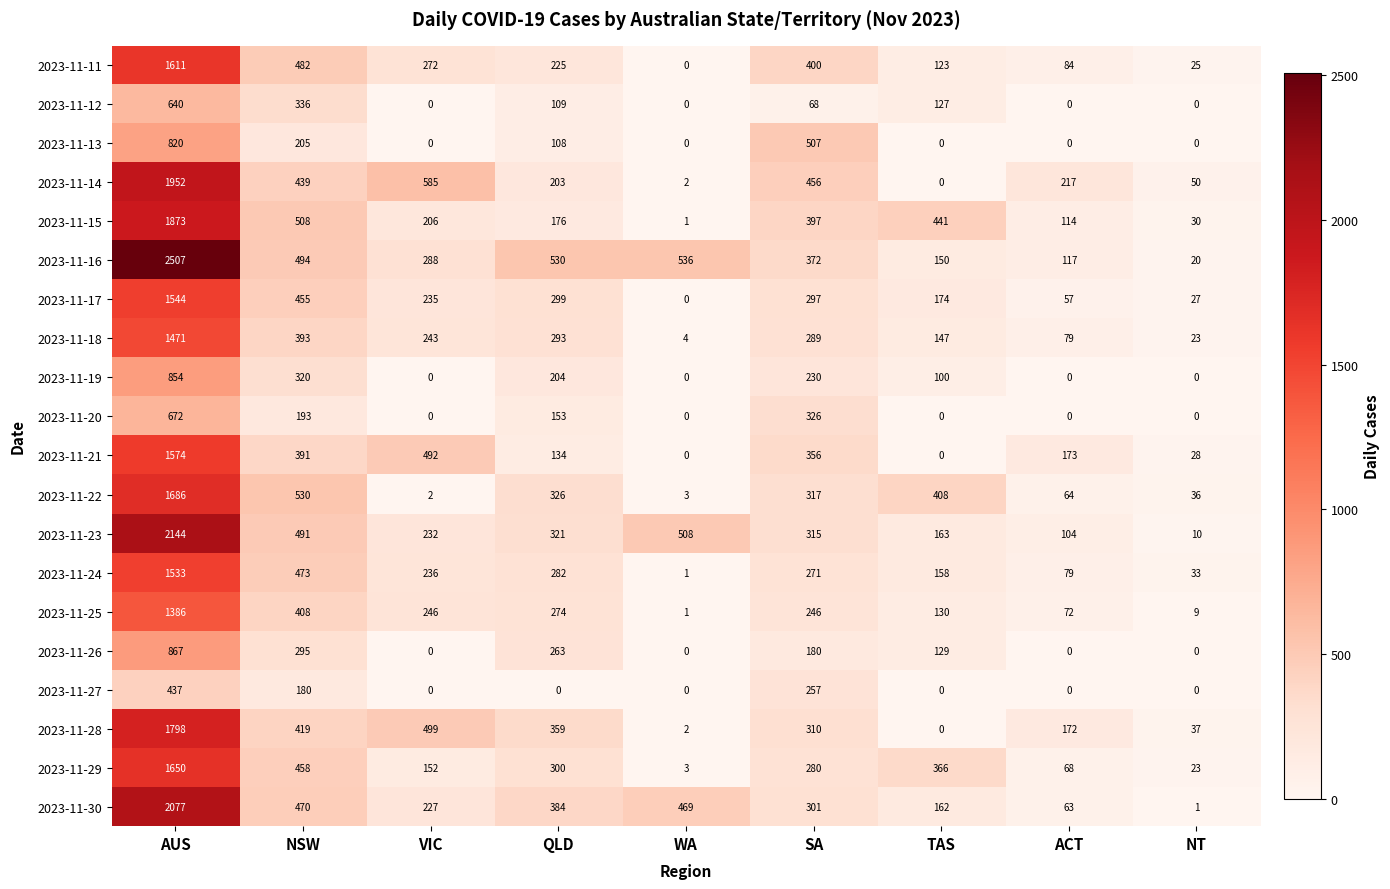

Count the number of categories in the chart.

9